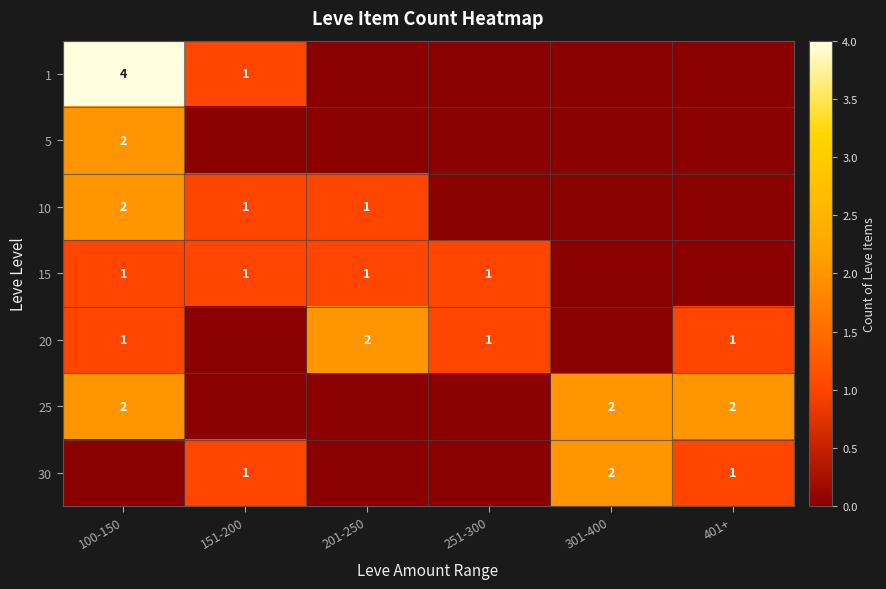

Count the number of categories in the chart.

6